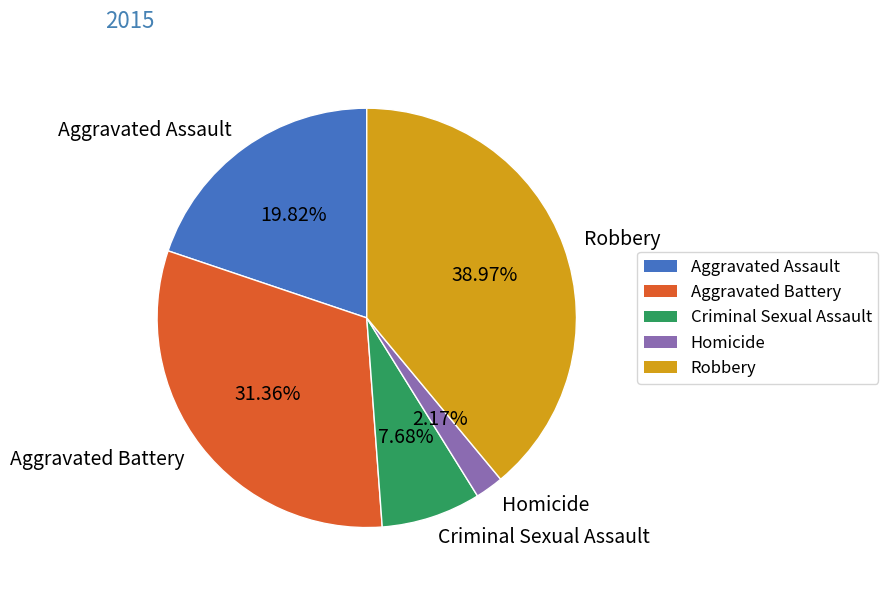

Which slice is the largest?

Robbery